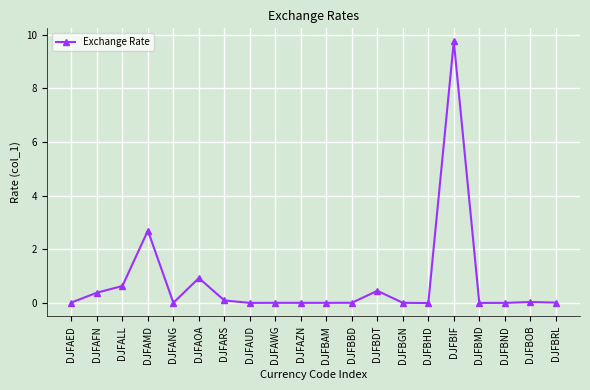

What is the difference between the second highest and second lowest values?

2.7